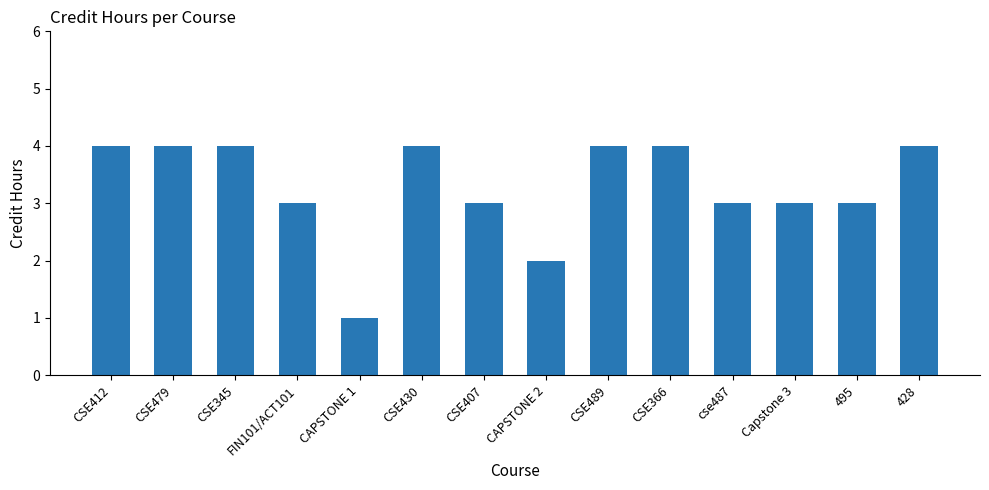

What is the difference between the maximum and minimum values?

3